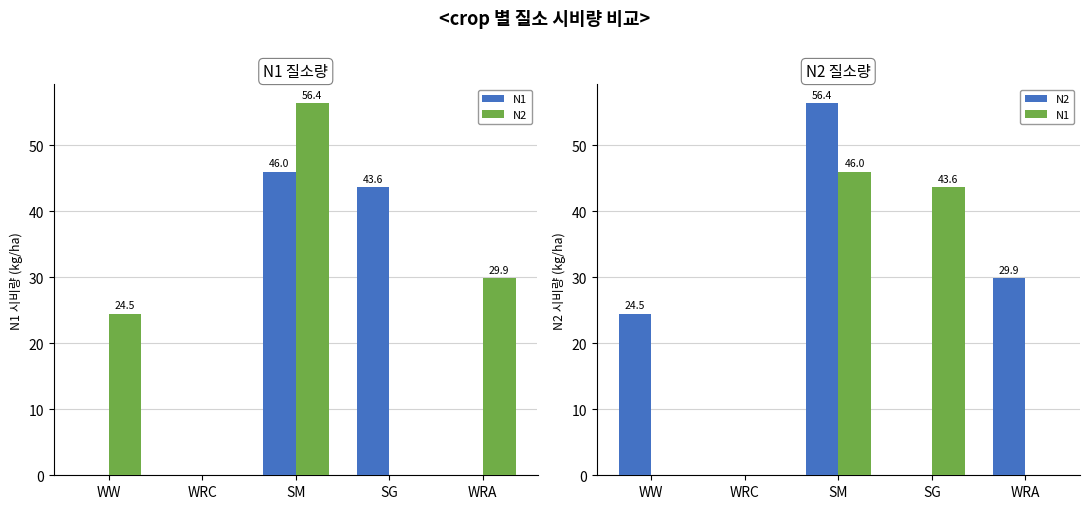

How many data points in N1 are above 0?

2